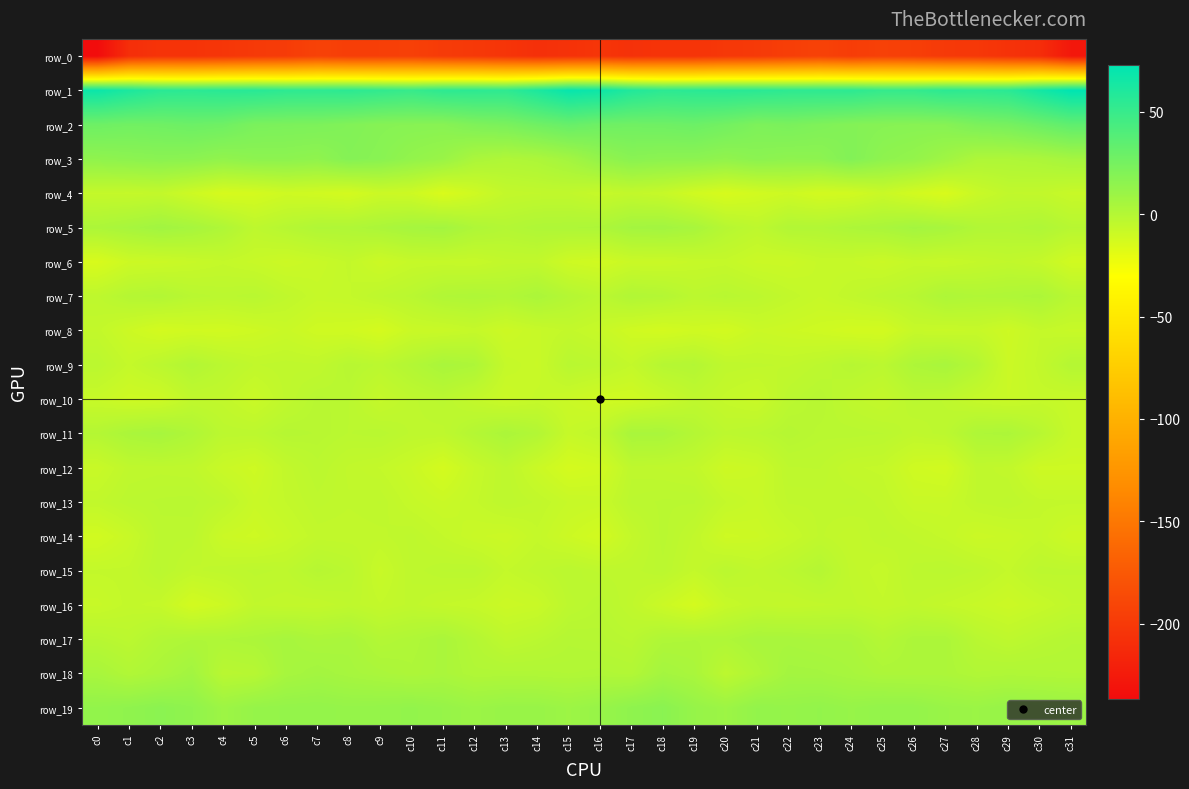

List the series in order of their peak value, highest first.

row_1, row_2, row_3, row_19, row_5, row_18, row_17, row_11, row_9, row_7, row_15, row_10, row_16, row_14, row_13, row_12, row_4, row_6, row_8, row_0